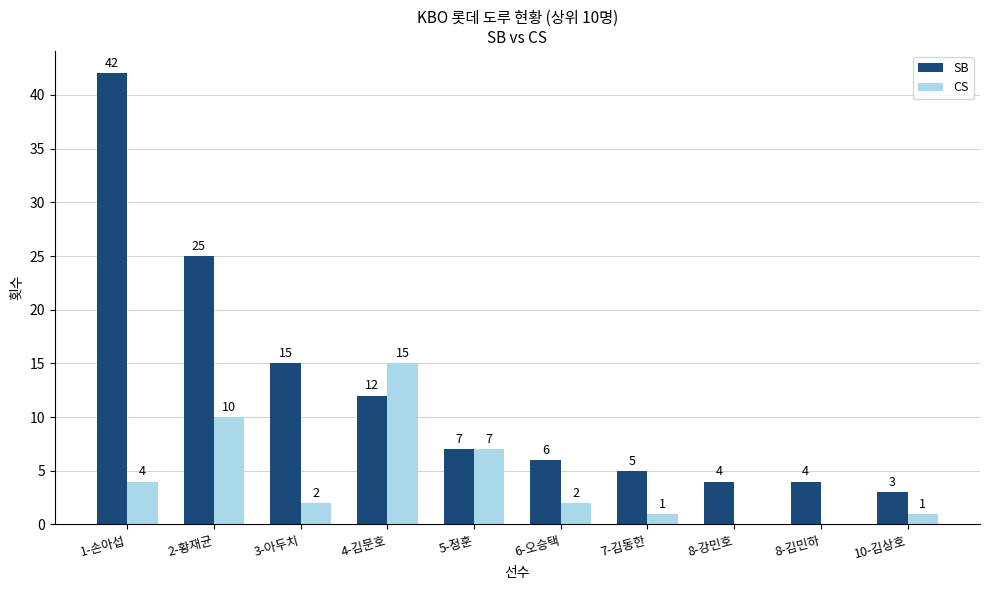

Which series changed the most between 1-손아섭 and 7-김동한?

SB